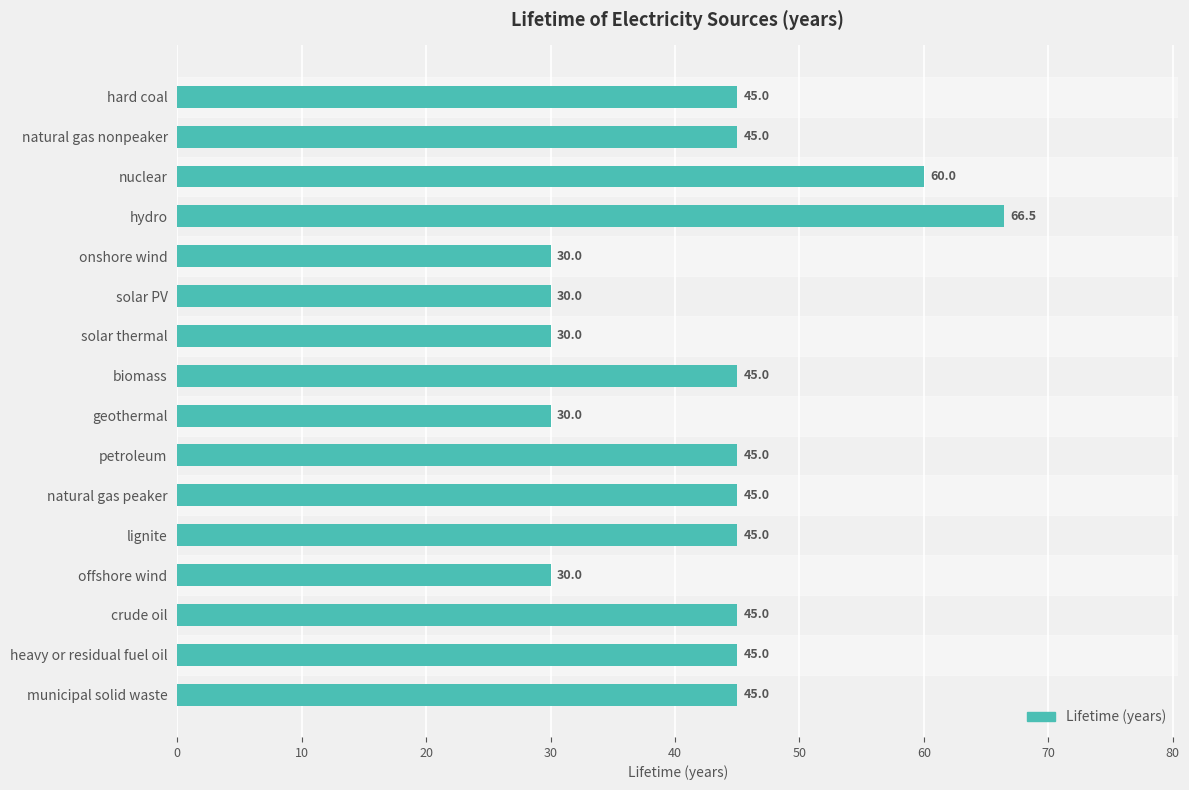

The chart shows a value of 19.4 at hydro. True or false?

False